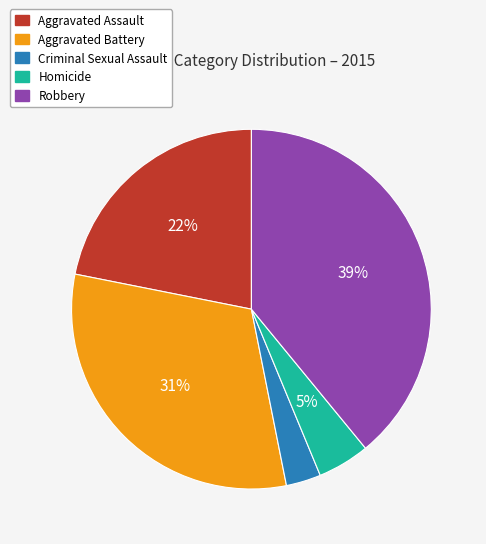

Count the number of slices in the pie.

5